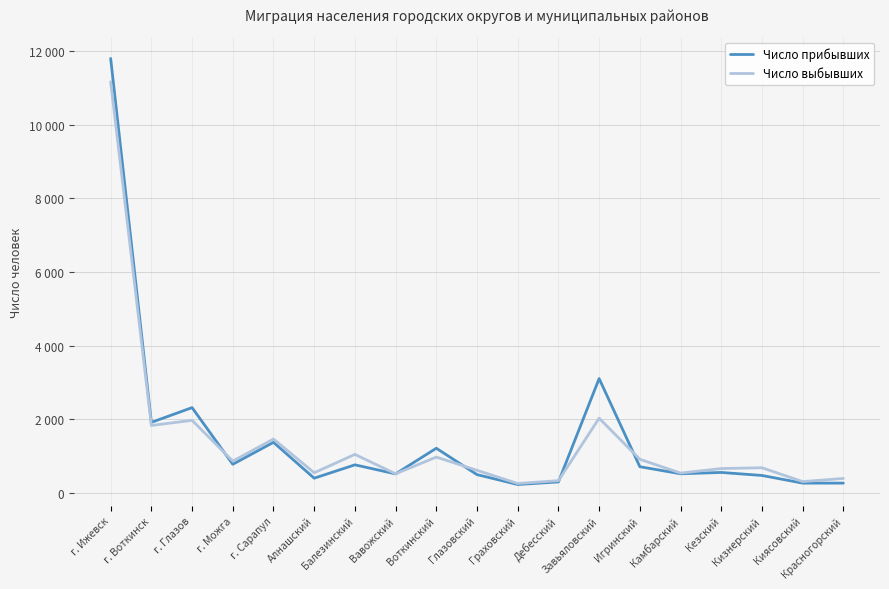

Does the chart display data point markers on the line(s)?

No